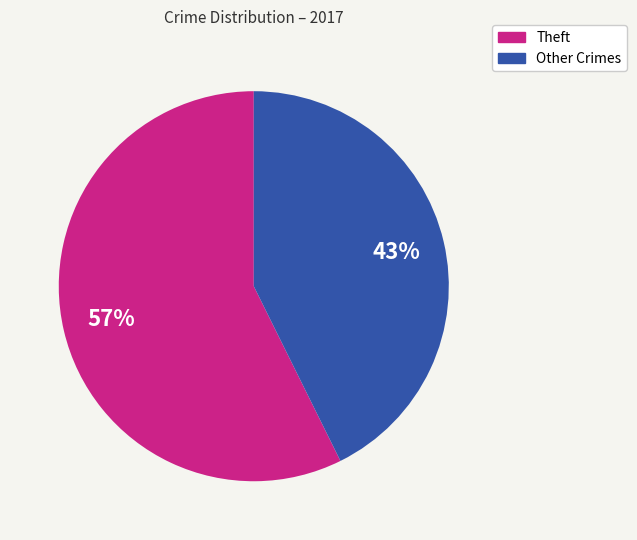

To the nearest percent, what is the average slice percentage?

50%